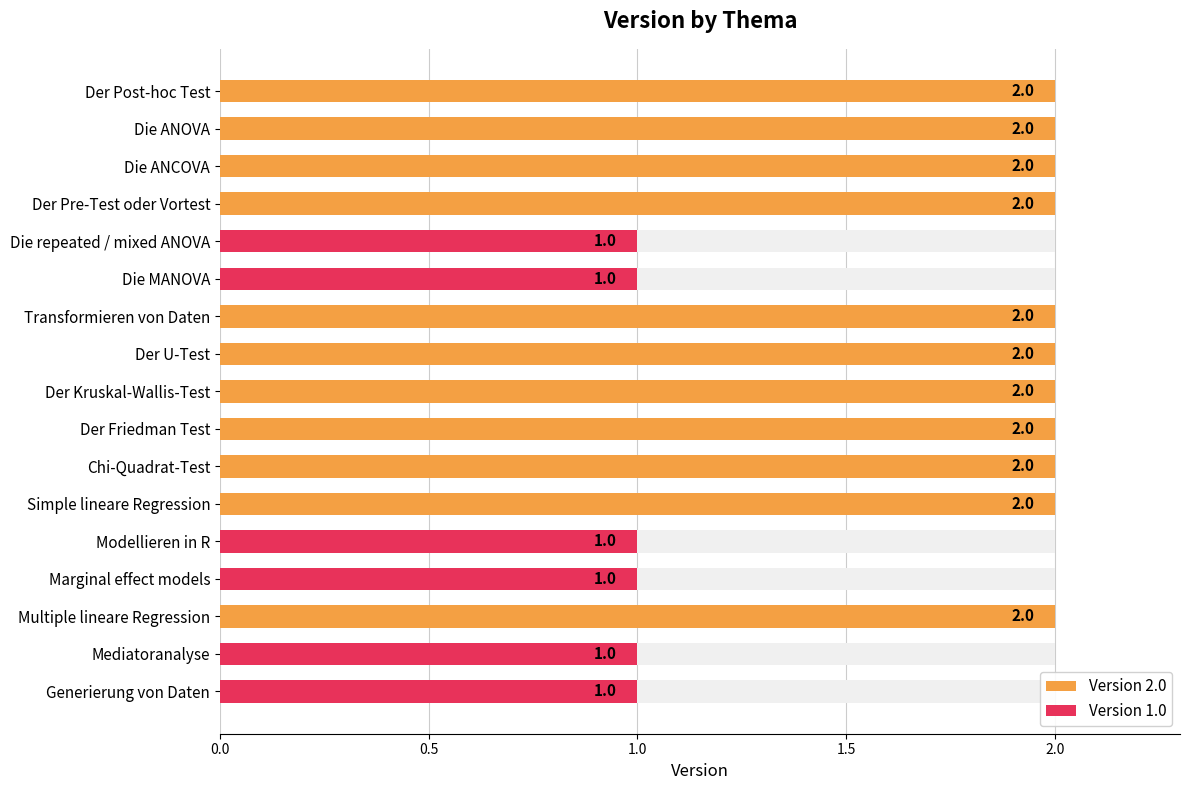

The chart shows a value of 3 at Die ANCOVA. True or false?

False